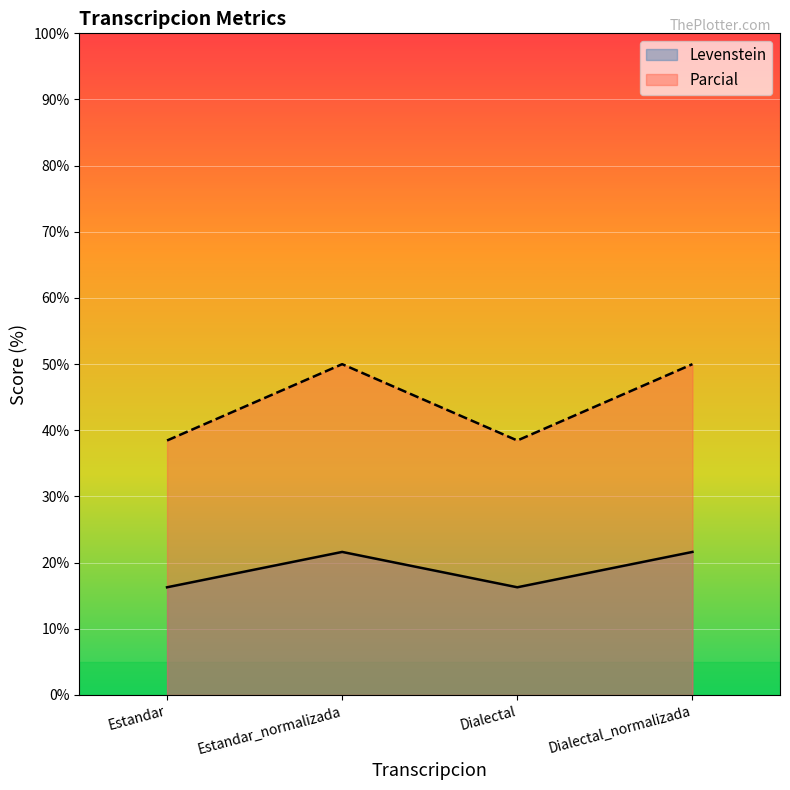

Rank the series by their maximum value, from lowest to highest.

Levenstein, Parcial